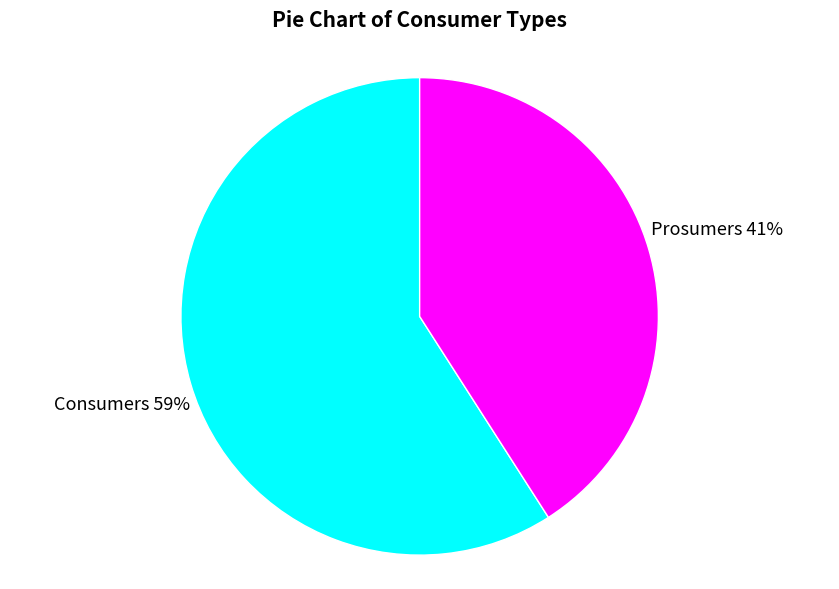

How many slices are in this pie chart?

2